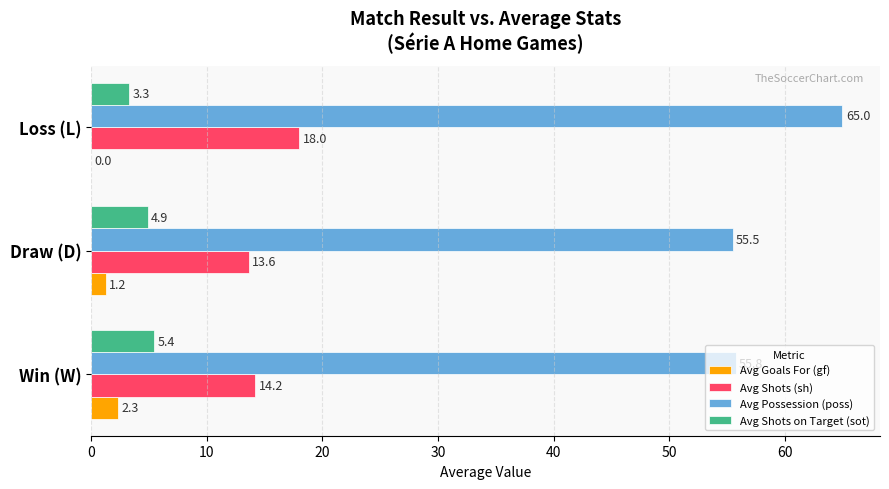

What are all the series names shown in the legend?

Avg Goals For (gf), Avg Shots (sh), Avg Possession (poss), Avg Shots on Target (sot)